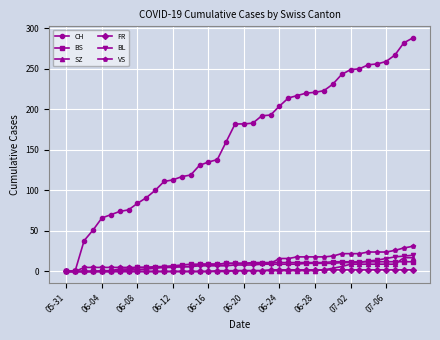

Which series has the largest total across all categories?

CH